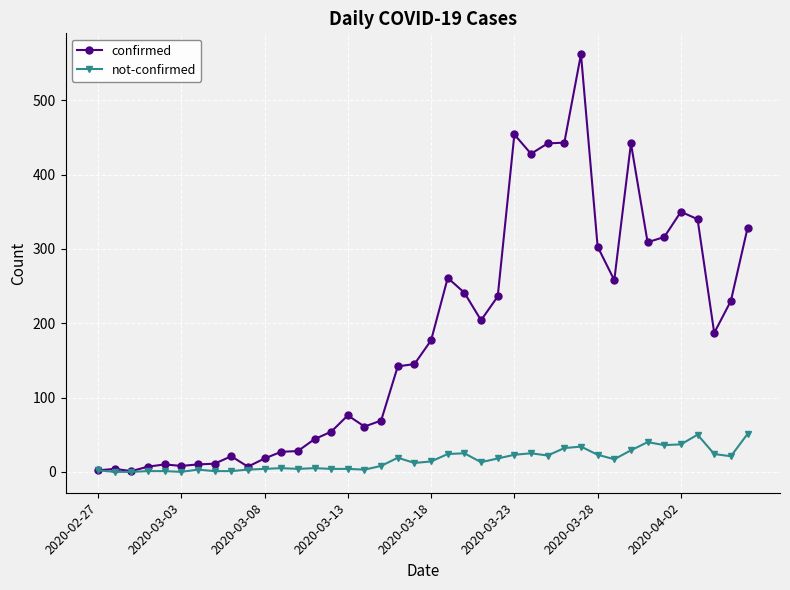

List the series in order of their overall mean, lowest first.

not-confirmed, confirmed